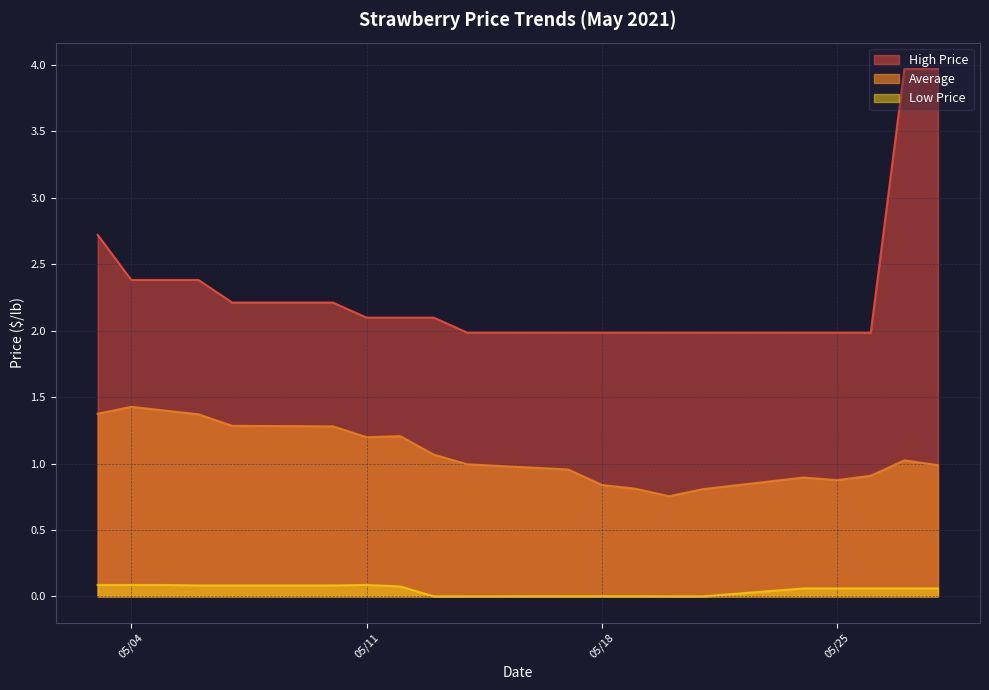

What is the highest value of the High Price series?

4.0